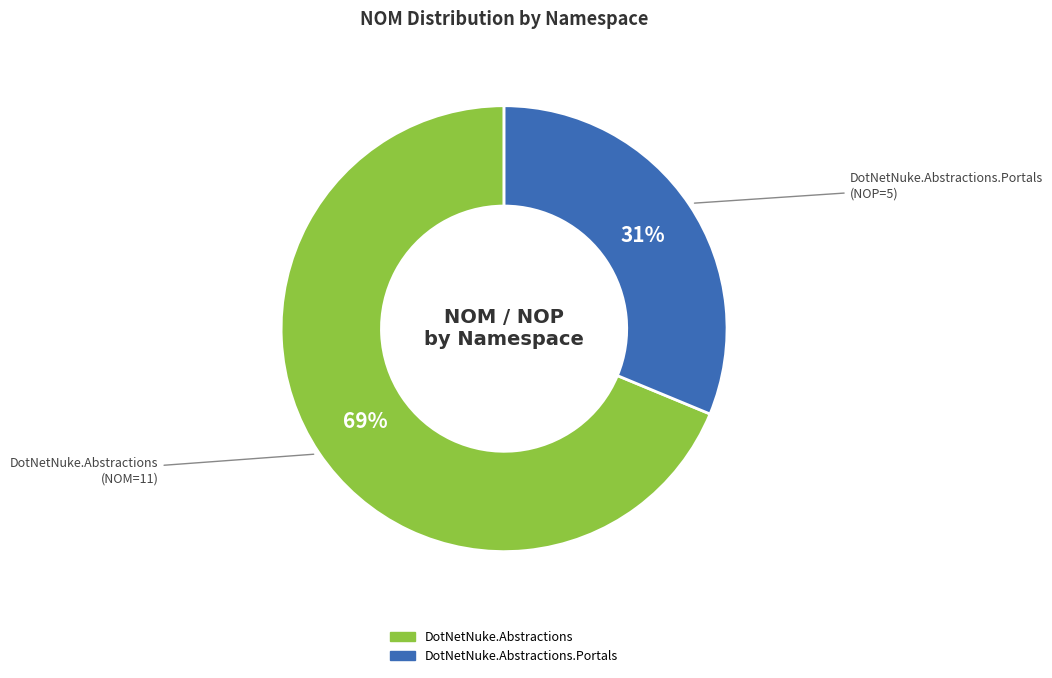

Is there a majority slice in this chart?

Yes